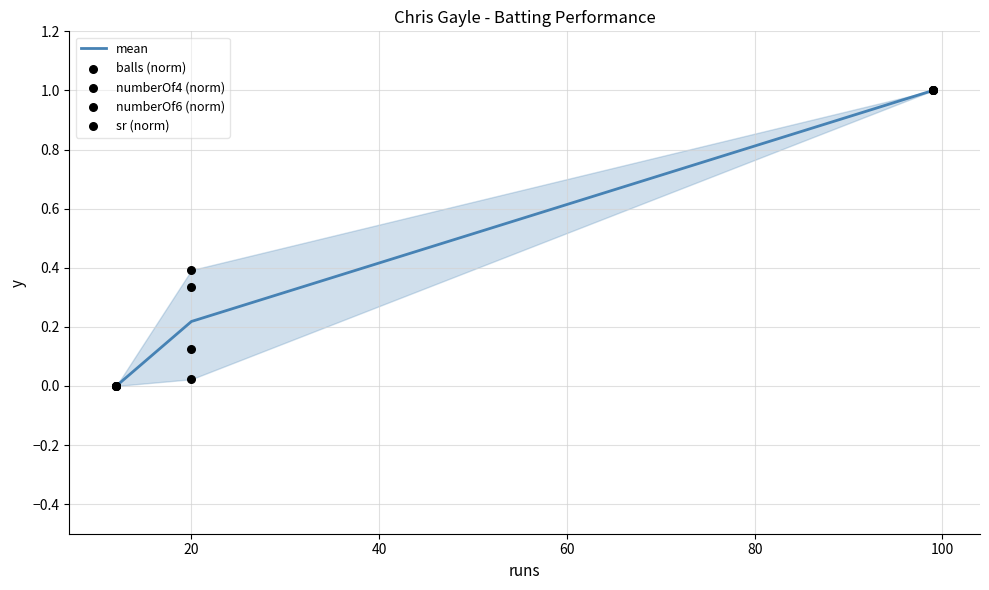

What is the total value across all series at 20?

1.1